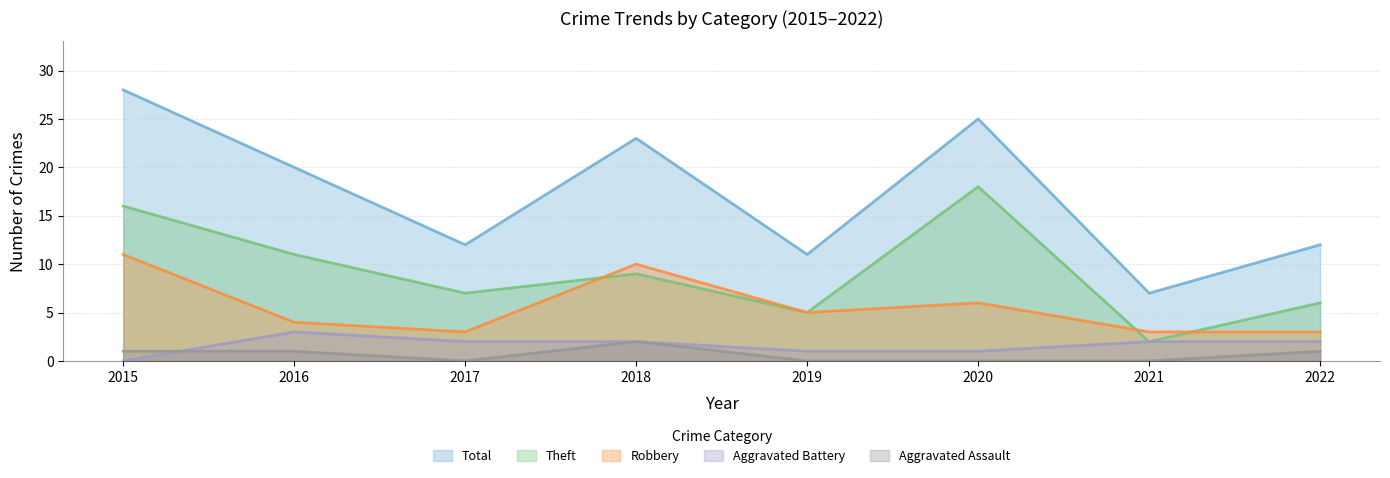

What are all the series names shown in the legend?

Total, Theft, Robbery, Aggravated Battery, Aggravated Assault